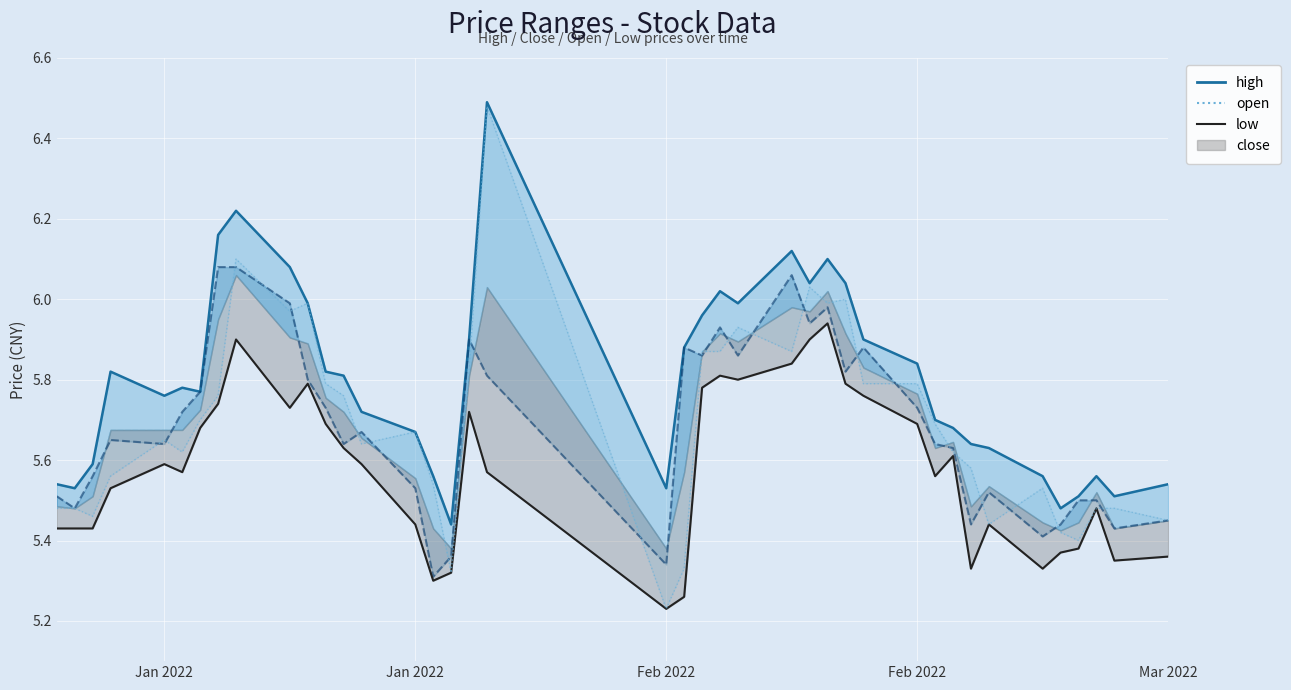

Between 2022-01-12 and 2022-02-14, which series saw the biggest shift?

high